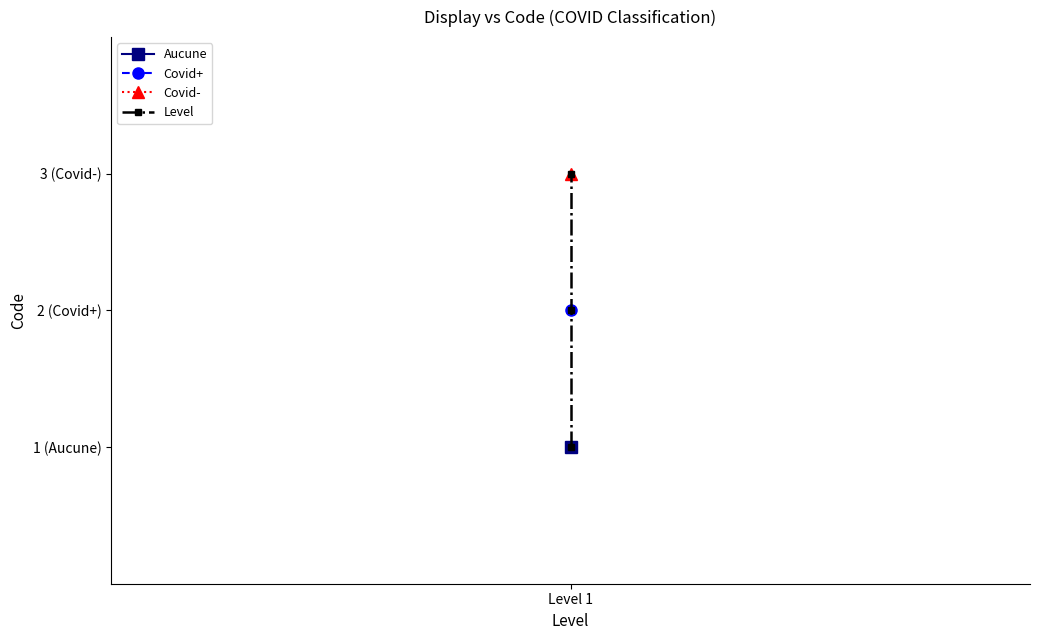

What is the value of the 2nd point from the left?

1